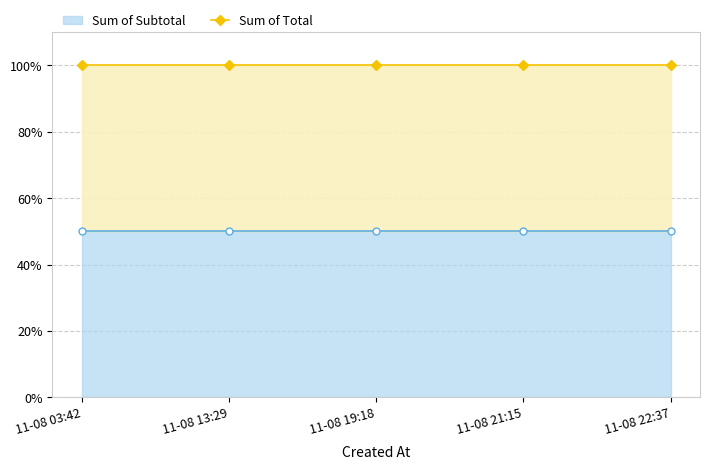

True or false: Sum of Subtotal and Sum of Total intersect in this chart.

False